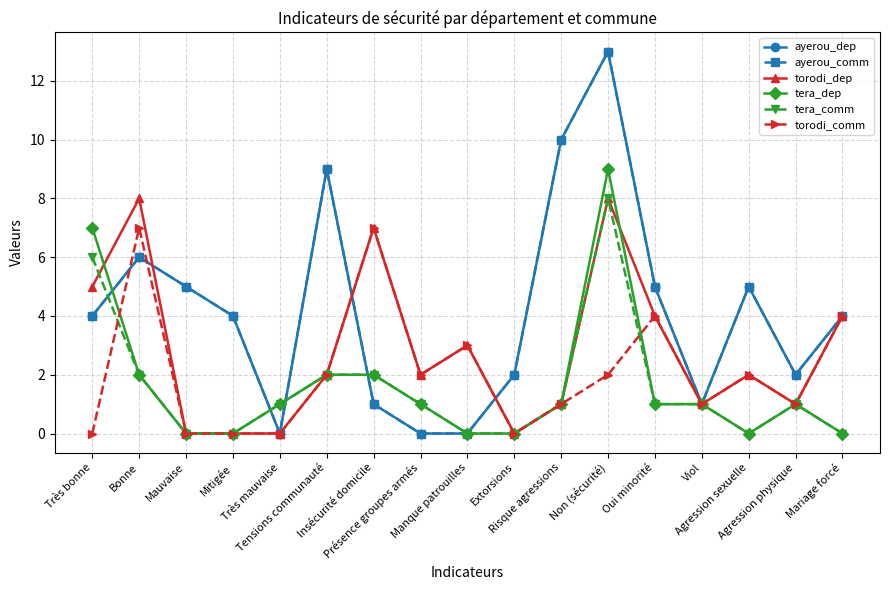

How many lines are shown in the chart?

6